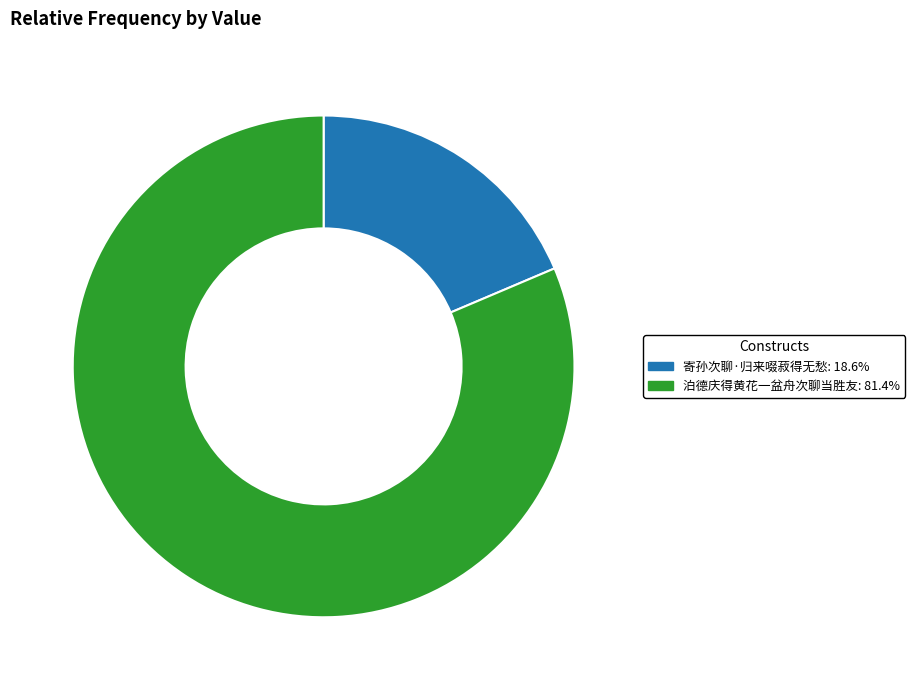

Rank the categories by value from highest to lowest.

泊德庆得黄花一盆舟次聊当胜友, 寄孙次聊·归来啜菽得无愁